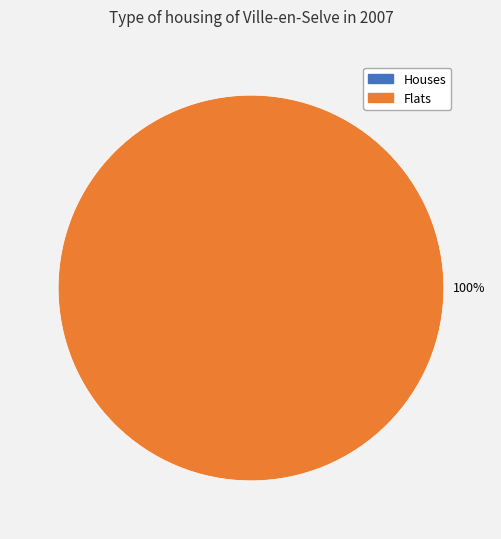

Combined, what portion of the pie is 1 and 0?

100.0%